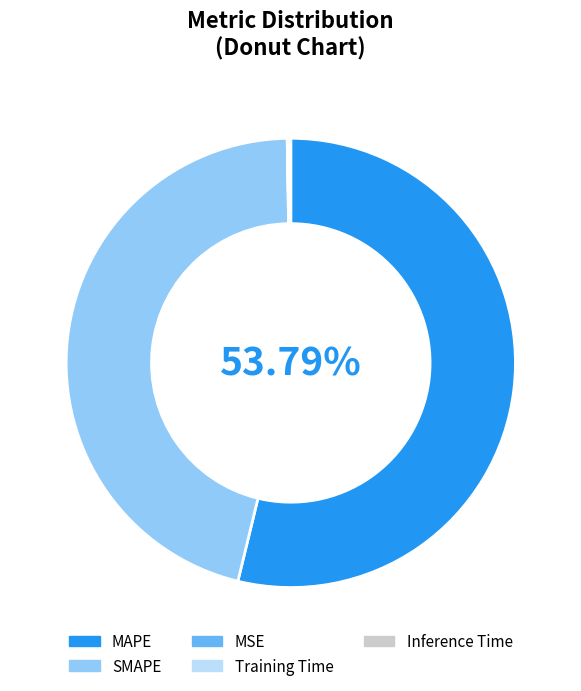

Which slice is the largest?

MAPE